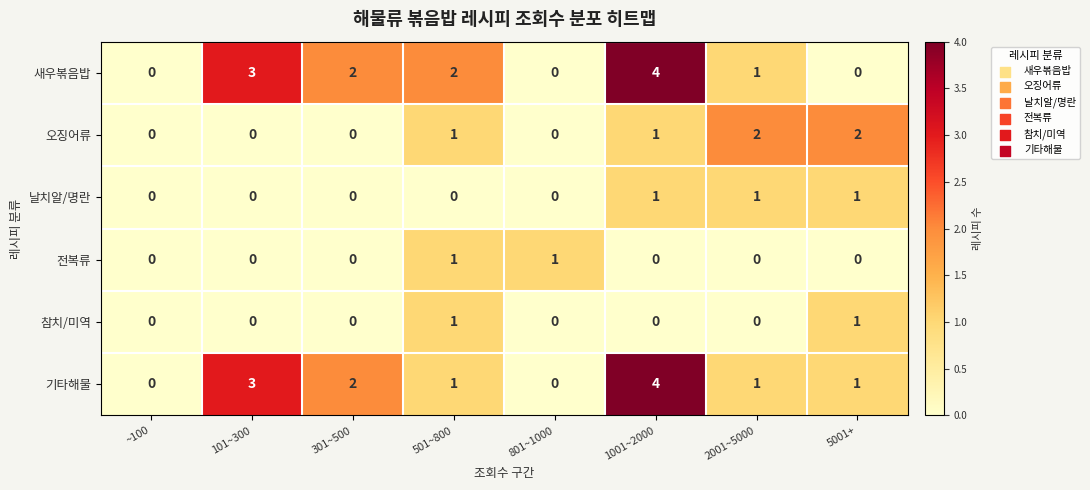

Count the 날치알/명란 values in the range 0 to 1.

8